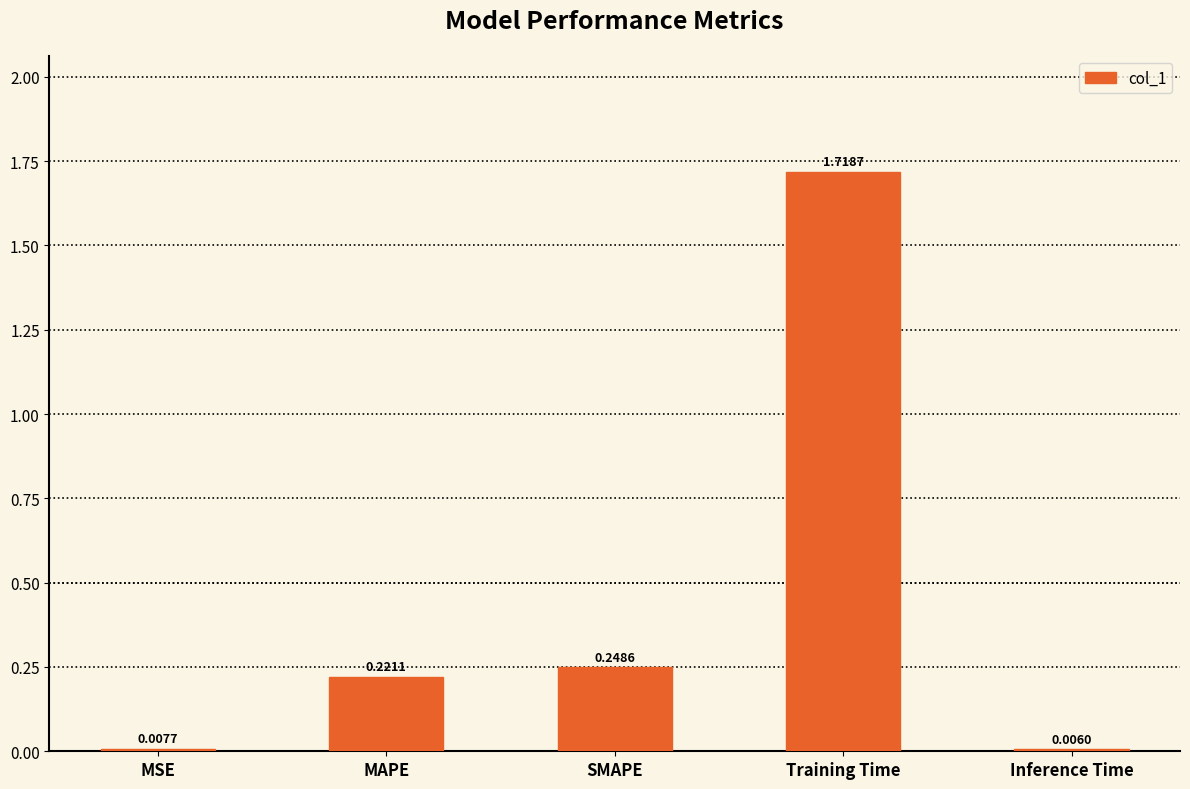

The value at SMAPE is 0.1. True or false?

False